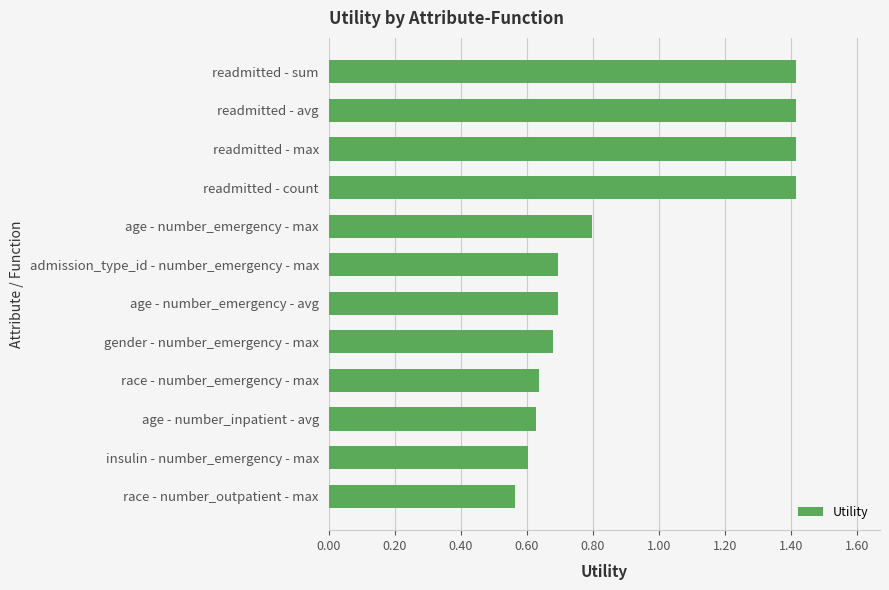

Is it true that the value at race - number_outpatient - max is 0.6?

True